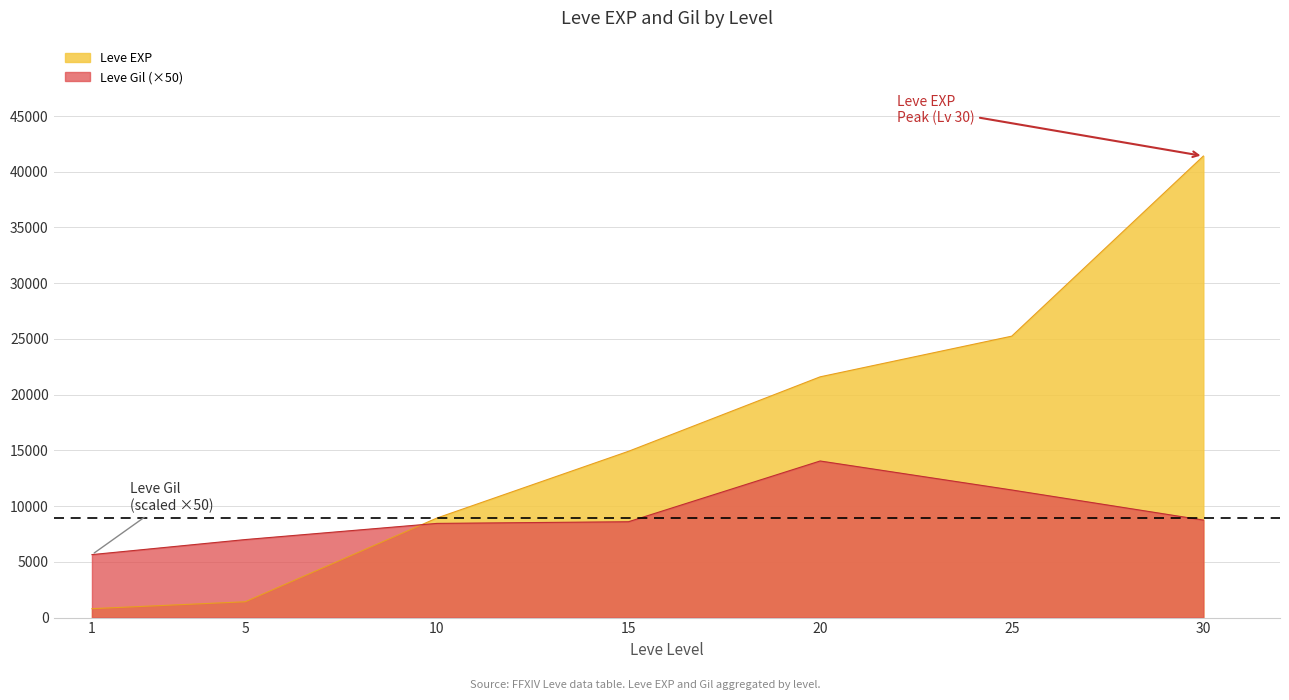

Between 25 and 1, which is larger?

25